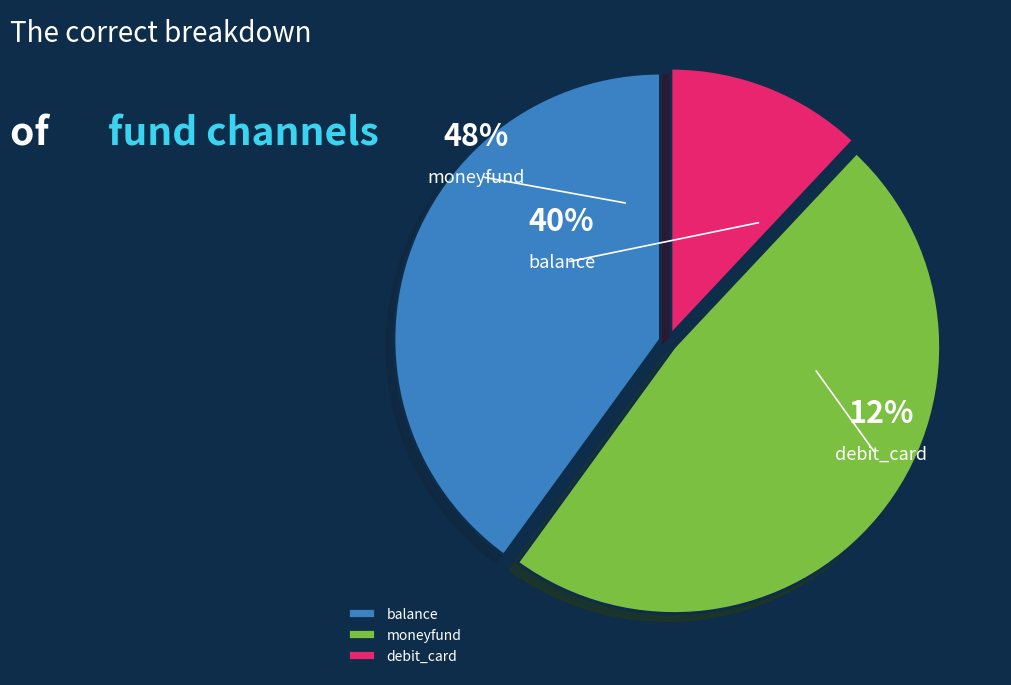

What is the ratio of the value at debit_card to the value at moneyfund?

0.2